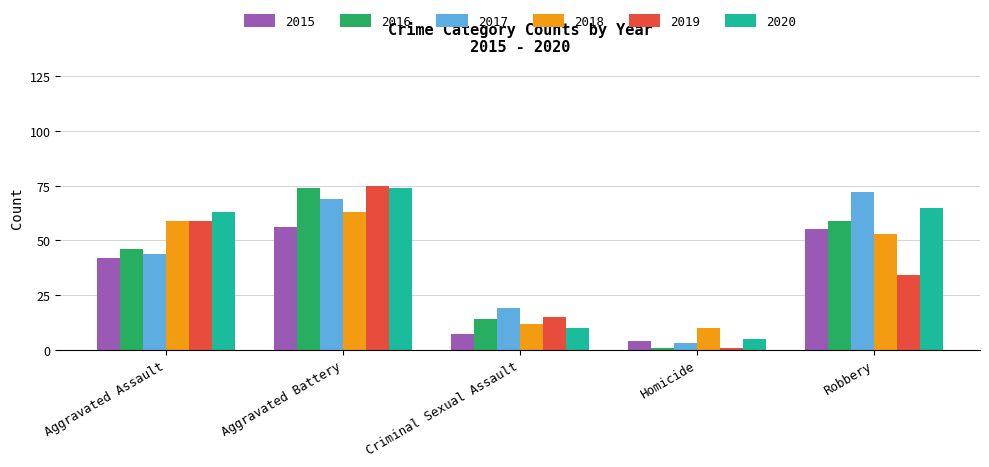

How many bars are there in each group?

6